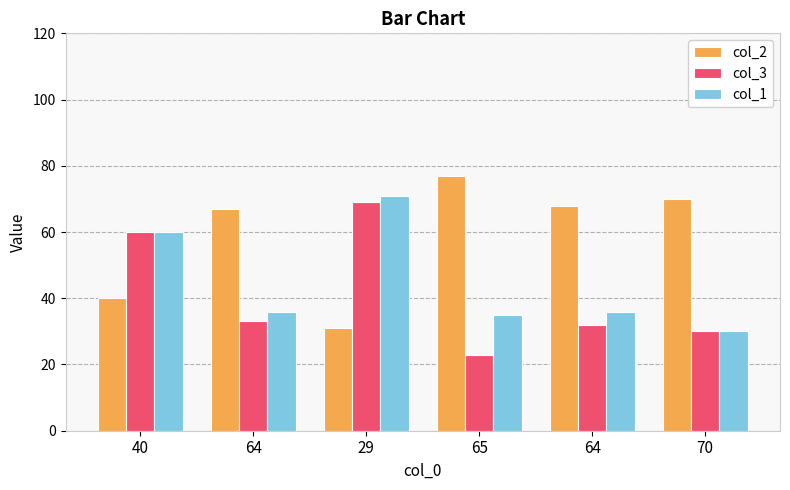

How many groups of bars are there?

6